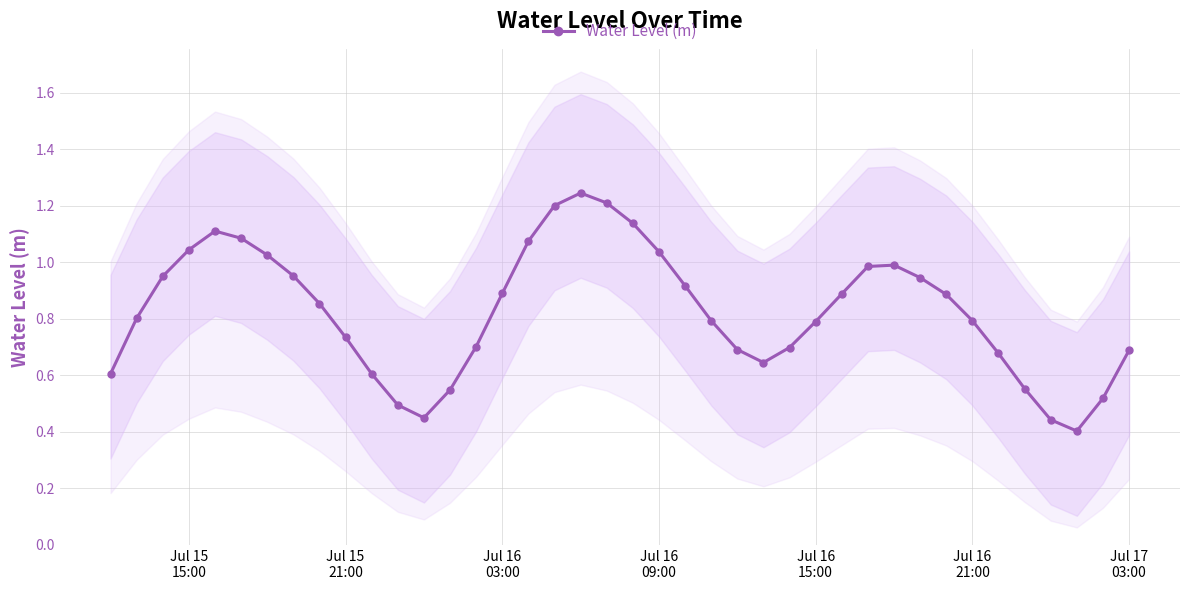

True or false: Water Level (m) has more than 1 interior local peaks.

True